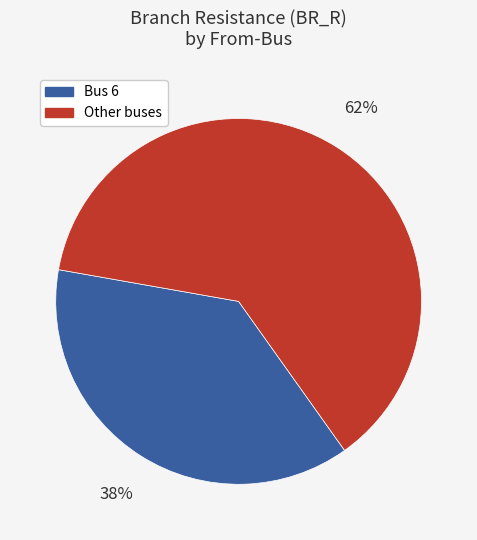

Does any single category account for the majority?

Yes